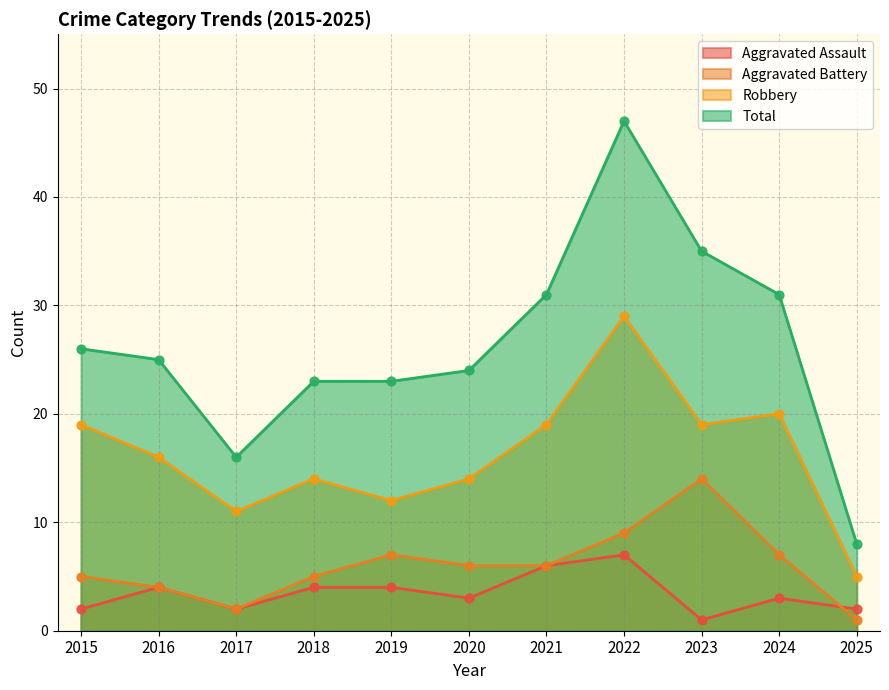

What are all the series names shown in the legend?

Aggravated Assault, Aggravated Battery, Robbery, Total